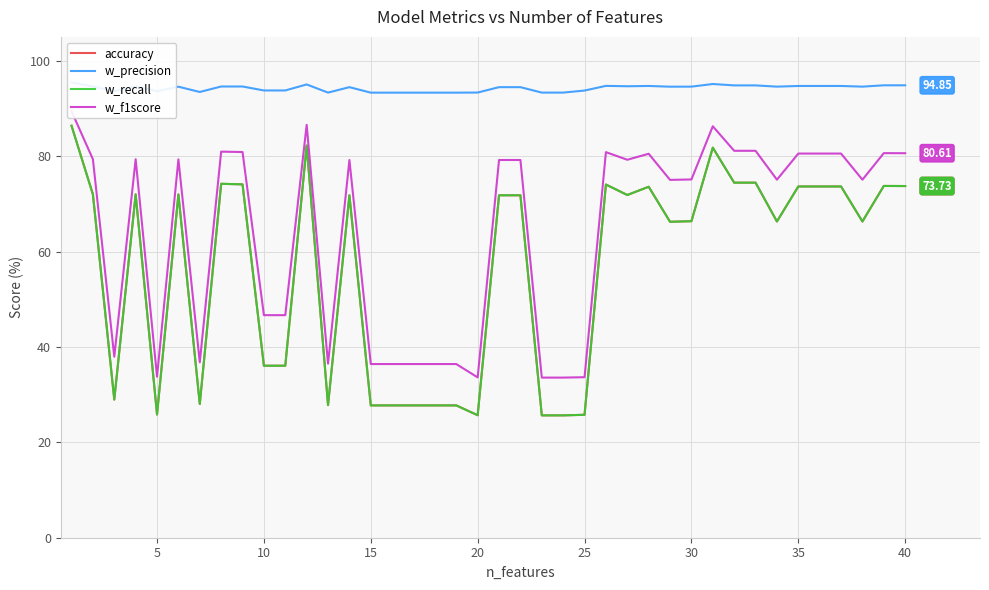

True or false: w_precision and w_recall intersect in this chart.

False